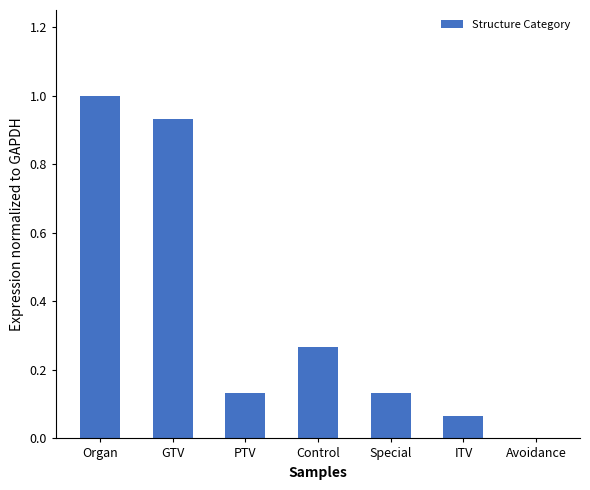

True or false: the data shows 0.0 at Special.

False